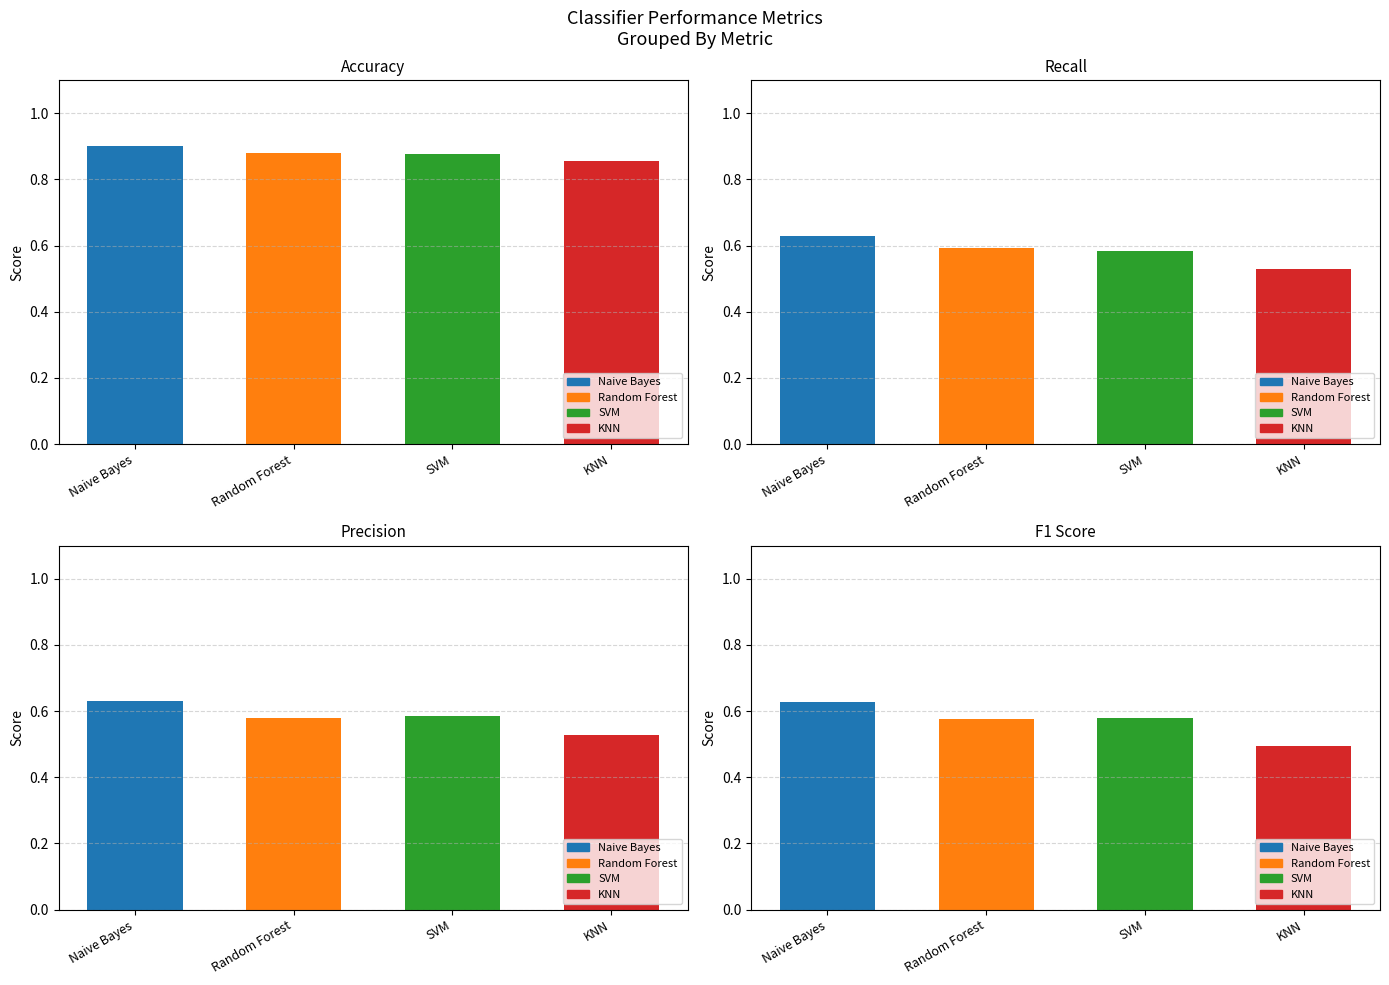

Read the Recall value at Naive Bayes.

0.6